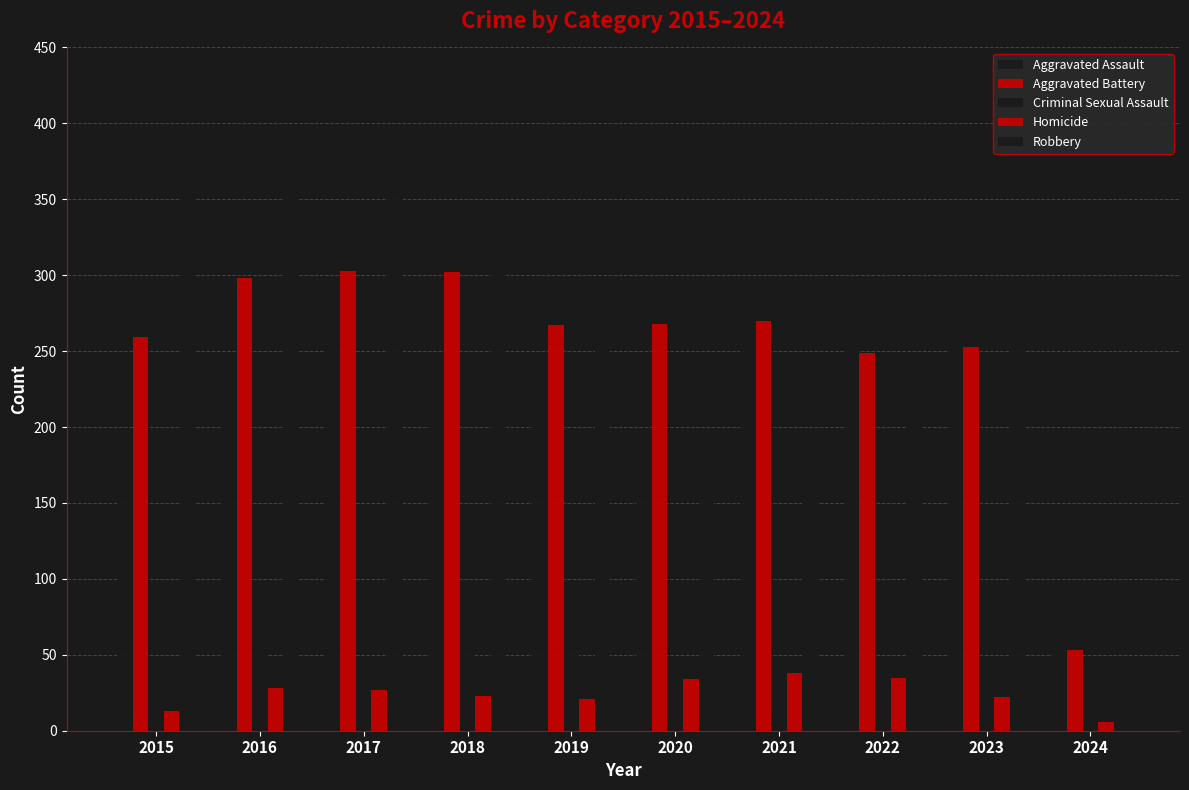

Where does the Criminal Sexual Assault series first go above 43?

2016